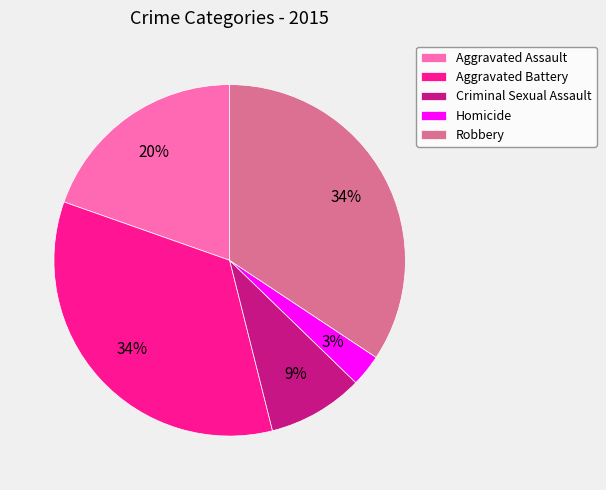

What is the smallest slice in the pie chart?

Homicide